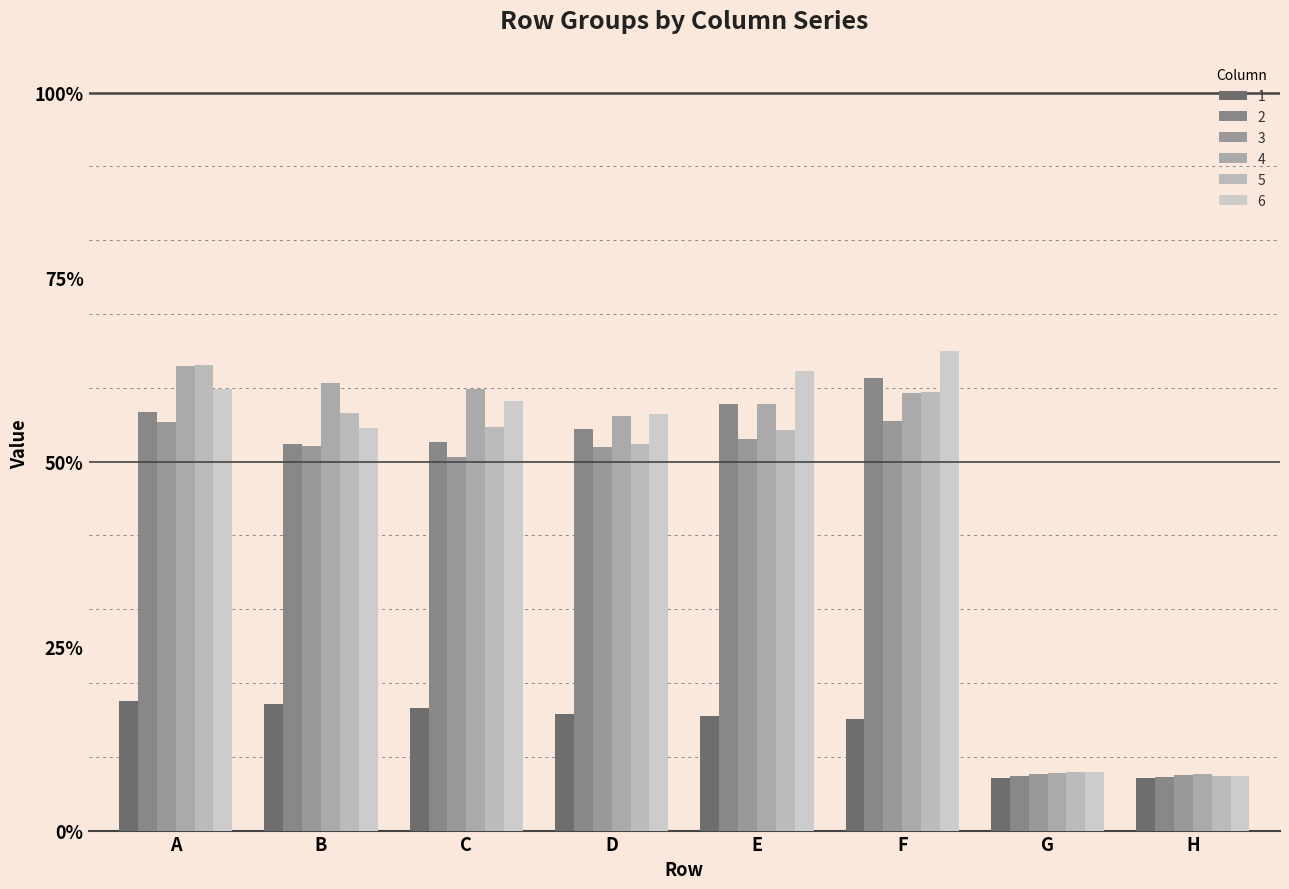

Does the chart contain any negative values?

No